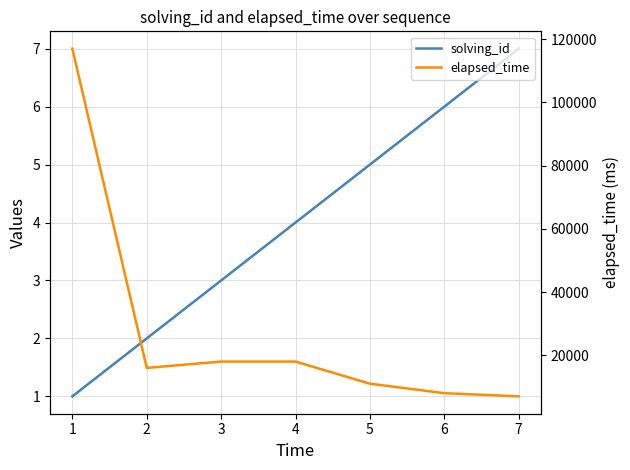

Does the chart have visible grid lines?

Yes